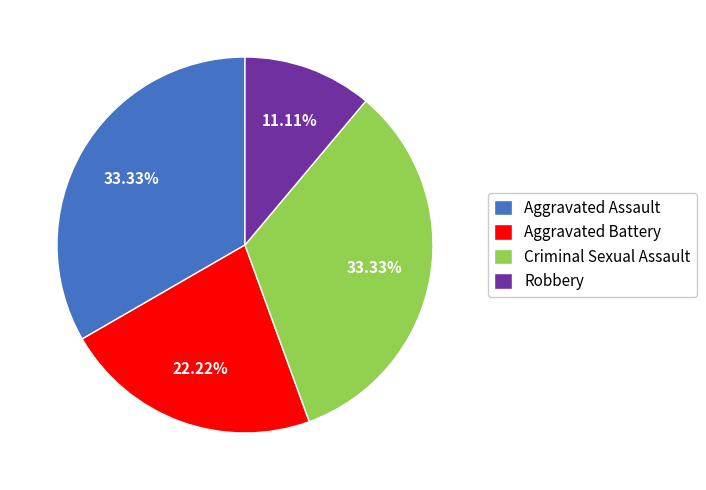

Combined, what portion of the pie is Aggravated Assault and Robbery?

44.4%